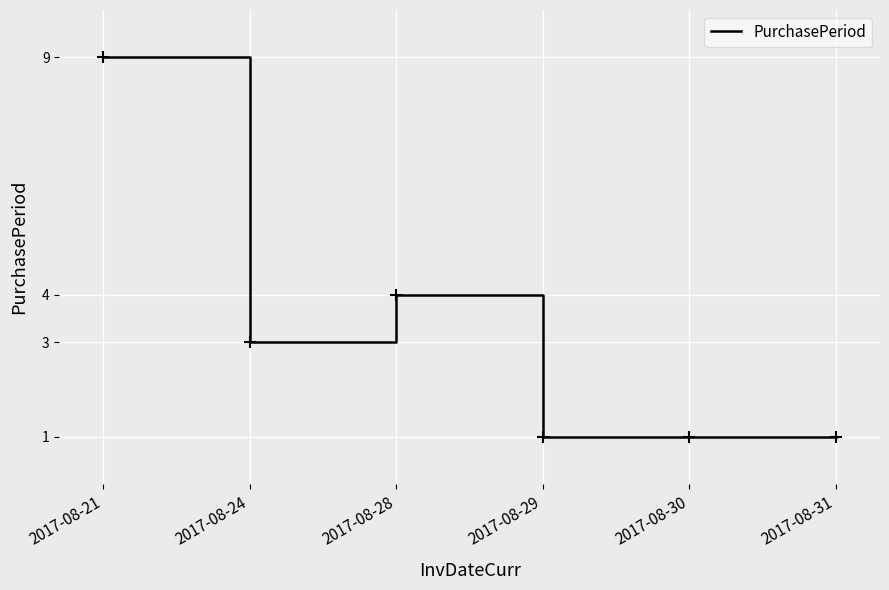

At which category does the data reach its first local peak?

2017-08-28